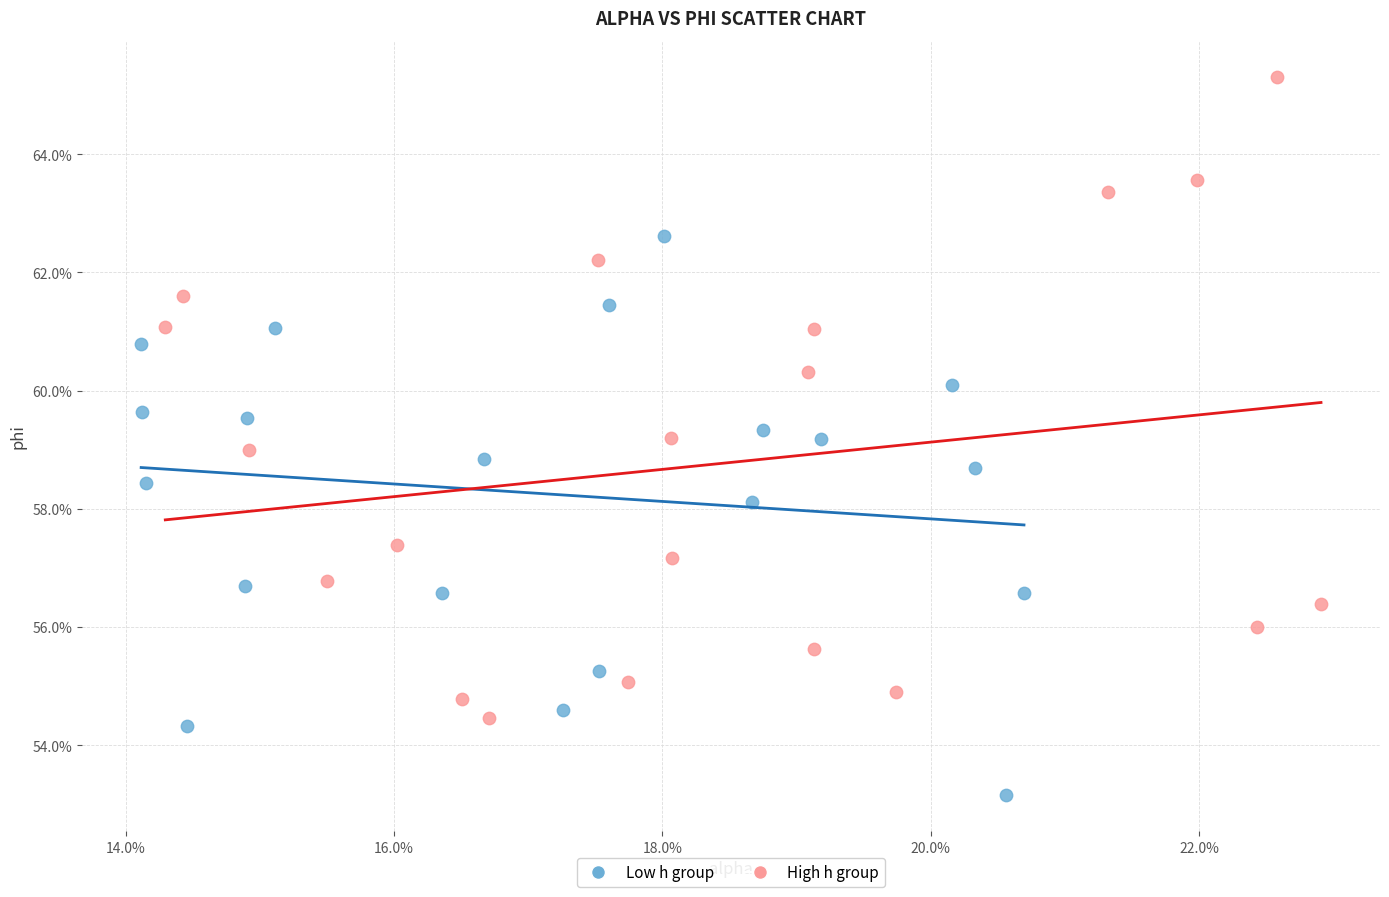

Which series has the widest spread of Y values?

High h group